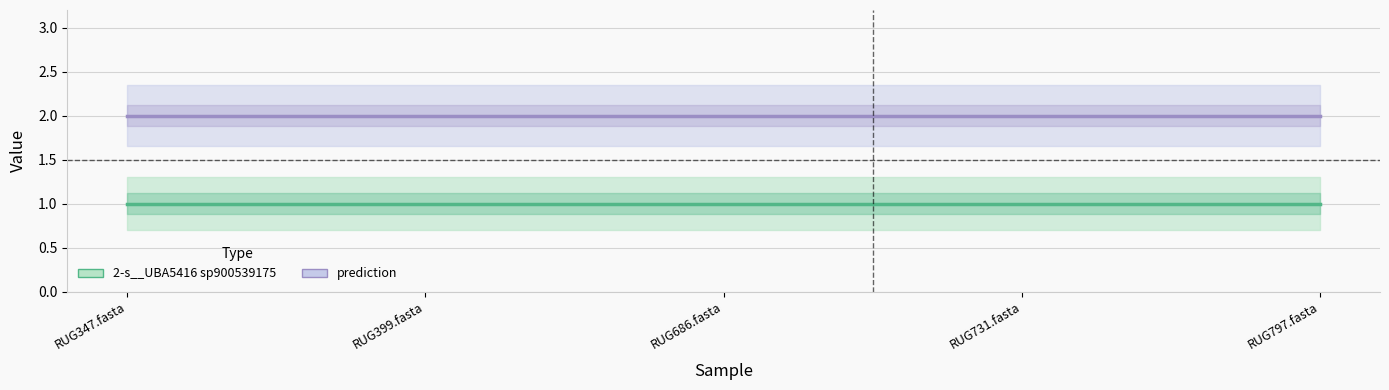

The prediction series shows 2 at RUG686.fasta. True or false?

True